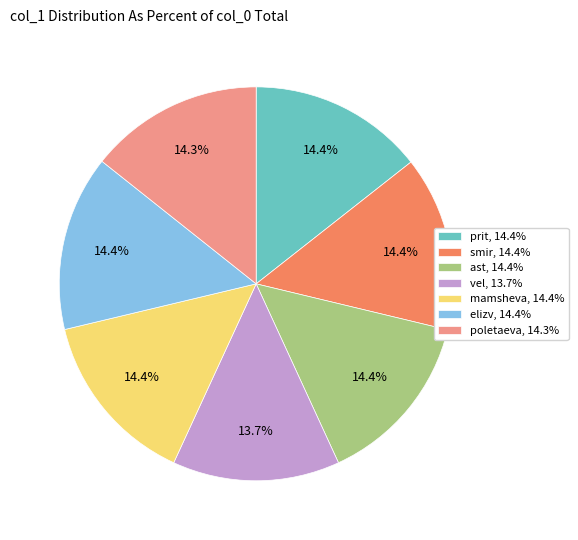

The vel slice represents 14% of the pie. True or false?

True